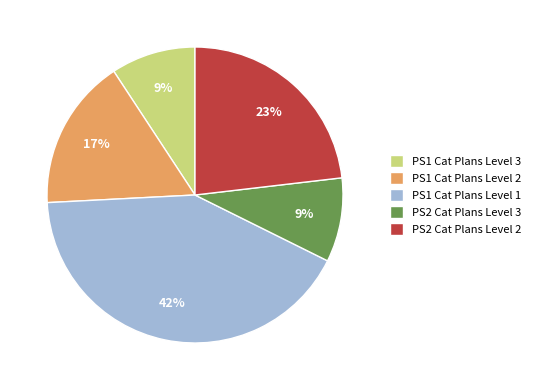

Combined, do PS1 Cat Plans Level 1 and PS2 Cat Plans Level 2 account for over 50%?

Yes